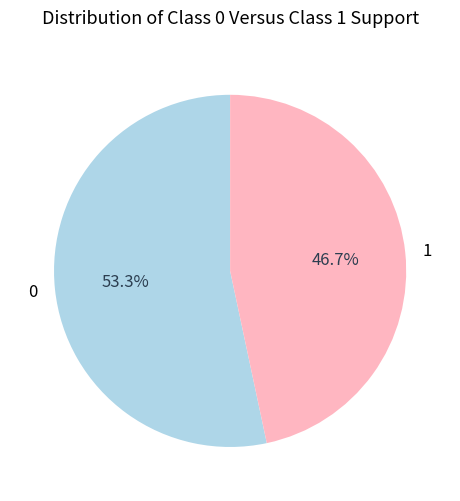

What is the ratio of the value at 1 to the value at 0?

0.9